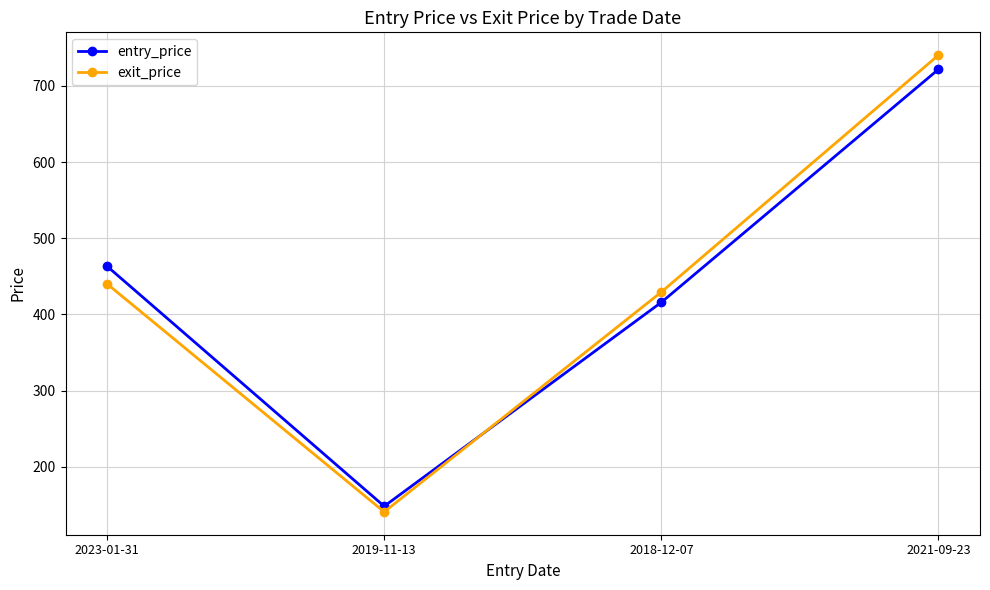

What is the highest value of the entry_price series?

721.8